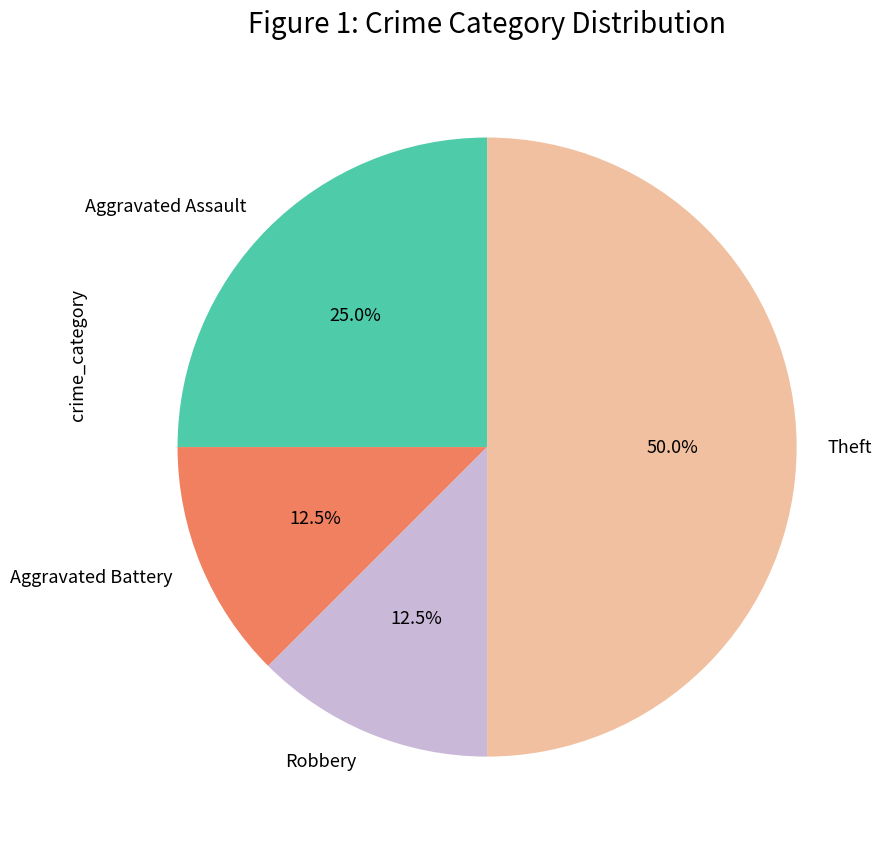

To the nearest percent, what is the difference between the Aggravated Assault and Aggravated Battery slice percentages?

12%